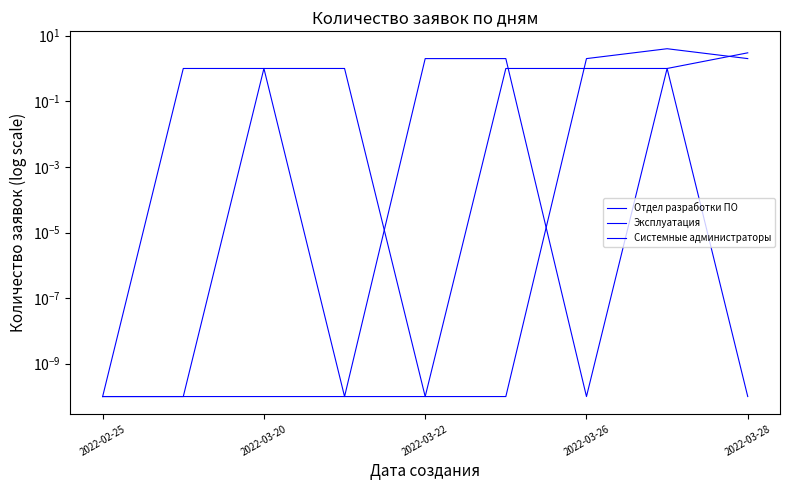

Between 2022-03-26 and 8, which series saw the biggest shift?

Системные администраторы